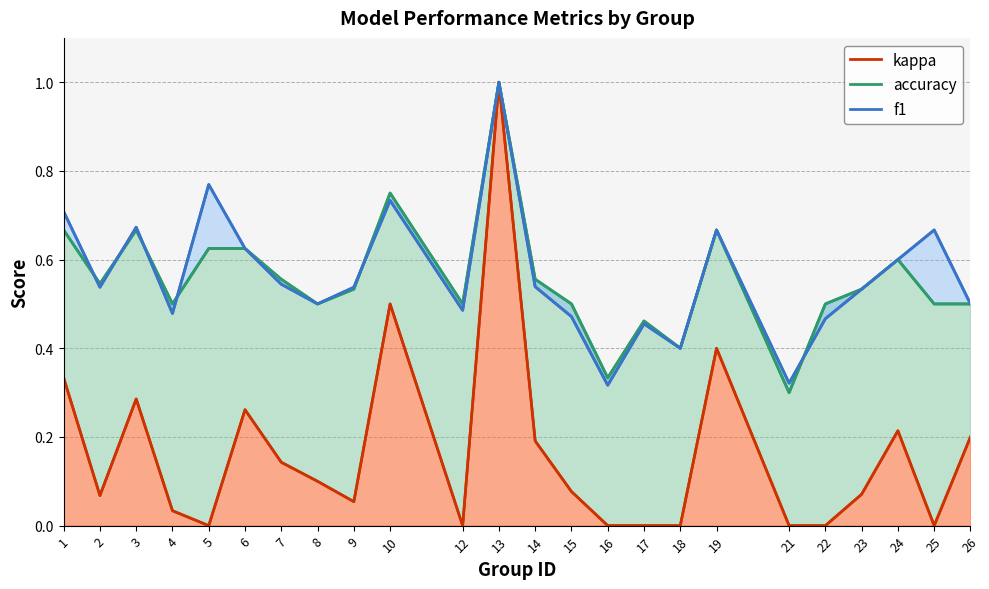

True or false: f1 has a value of 0.1 at 22.

False